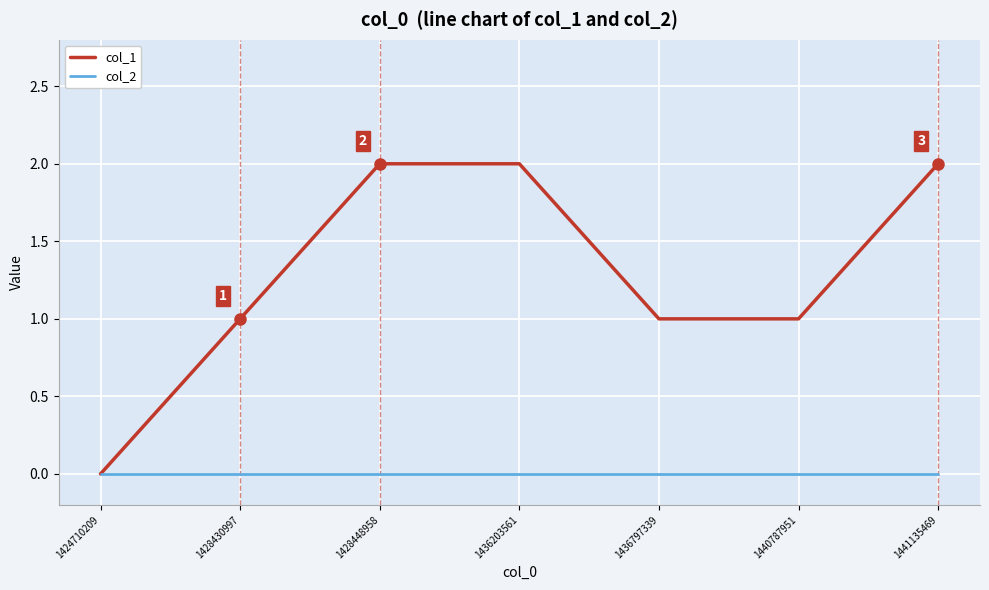

The col_2 series shows 0 at 1436203561. True or false?

True